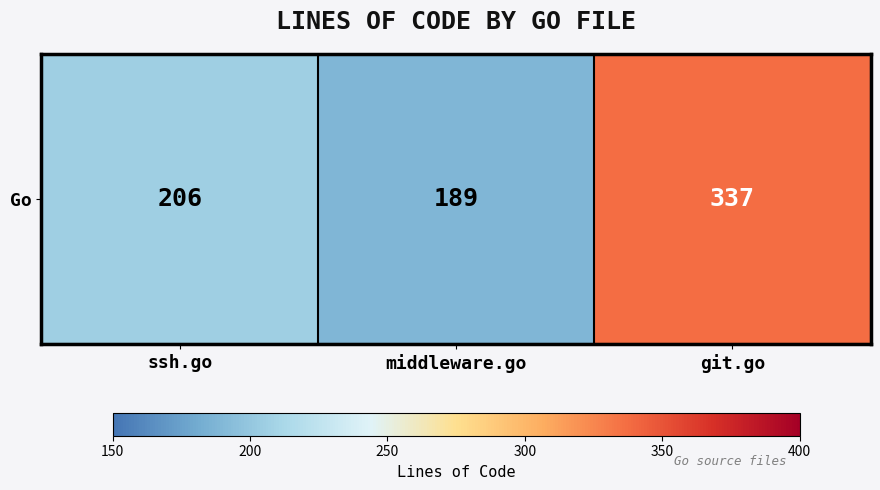

List the labels in order of value, largest first.

git.go, ssh.go, middleware.go